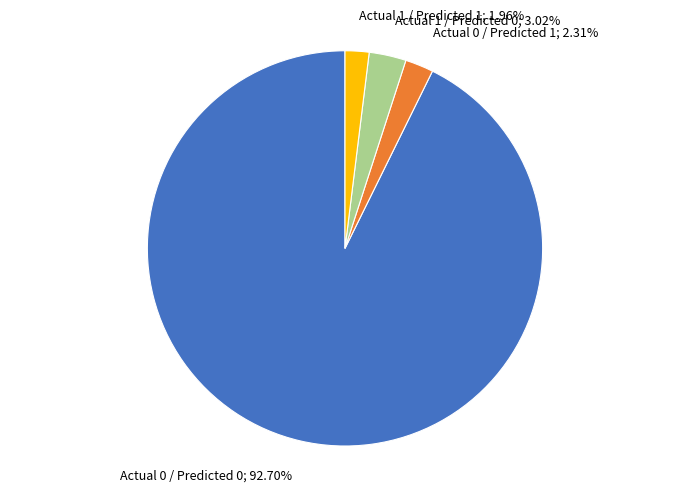

To the nearest percent, what portion does Actual 0 / Predicted 0 represent?

93%